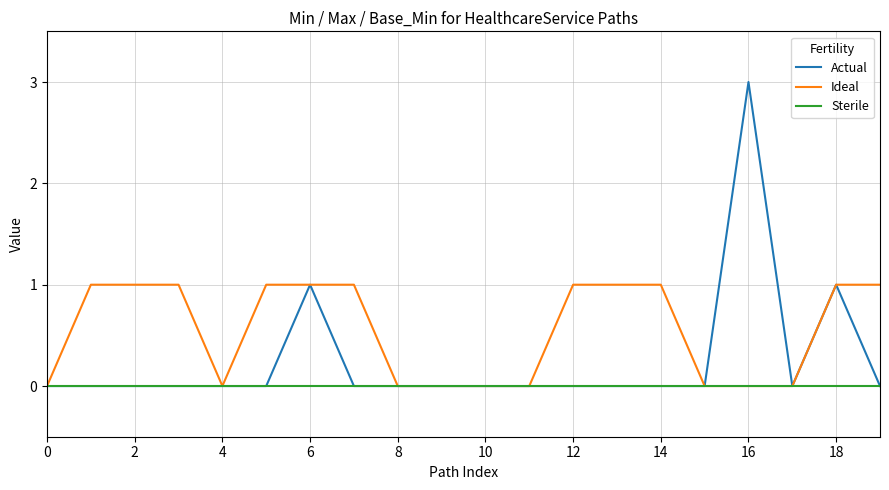

Reading left to right, what are all the values shown in this chart?

Actual: 0	0	0	0	0	0	1	0	0	0	0	0	0	0	0	0	3	0	1	0
Ideal: 0	1	1	1	0	1	1	1	0	0	0	0	1	1	1	0	0	0	1	1
Sterile: 0	0	0	0	0	0	0	0	0	0	0	0	0	0	0	0	0	0	0	0